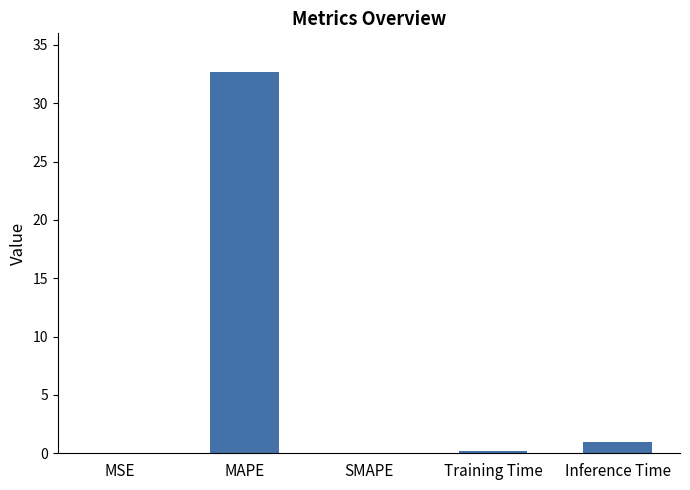

What is the sum of all values?

33.9